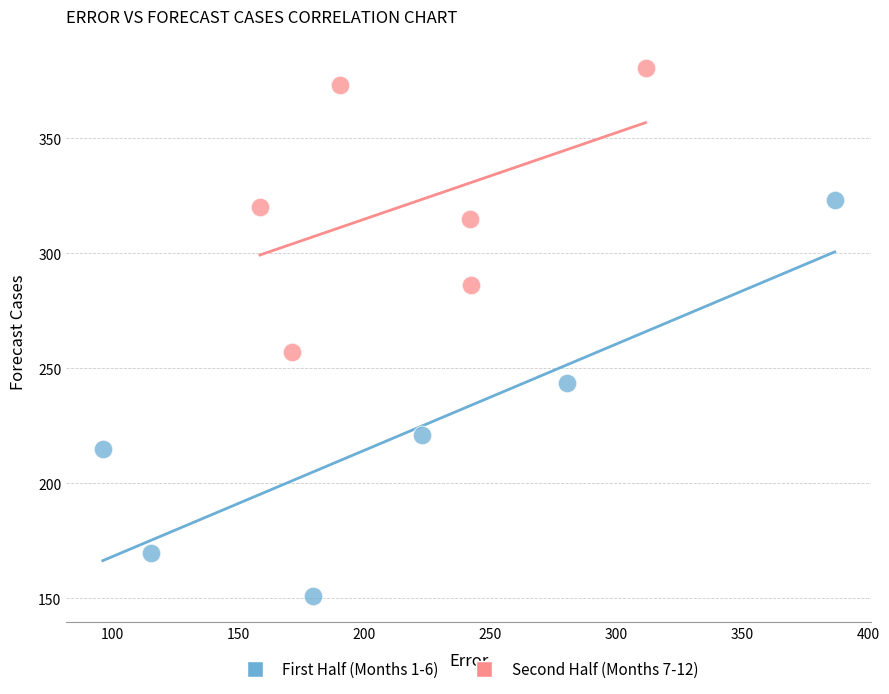

Which series contains the highest Y value?

Second Half (Months 7-12)